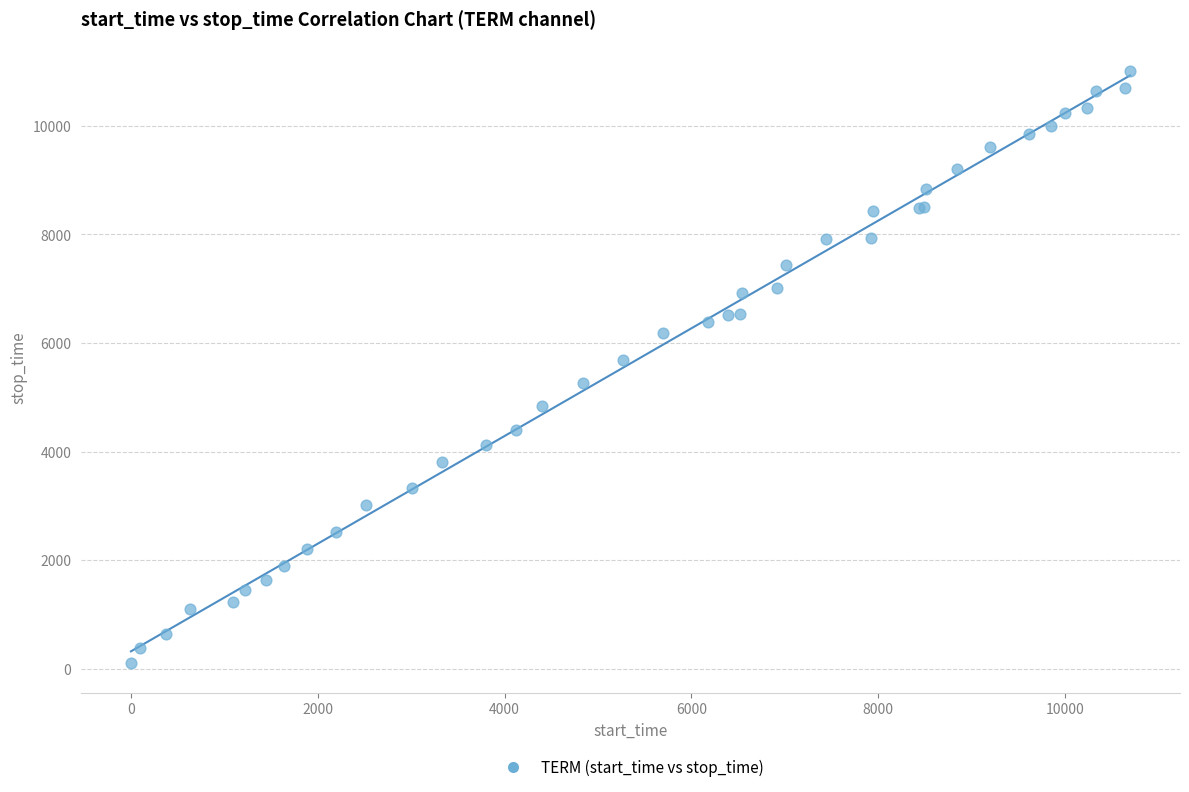

What Y value in the scatter plot is closest to 5551?

5689